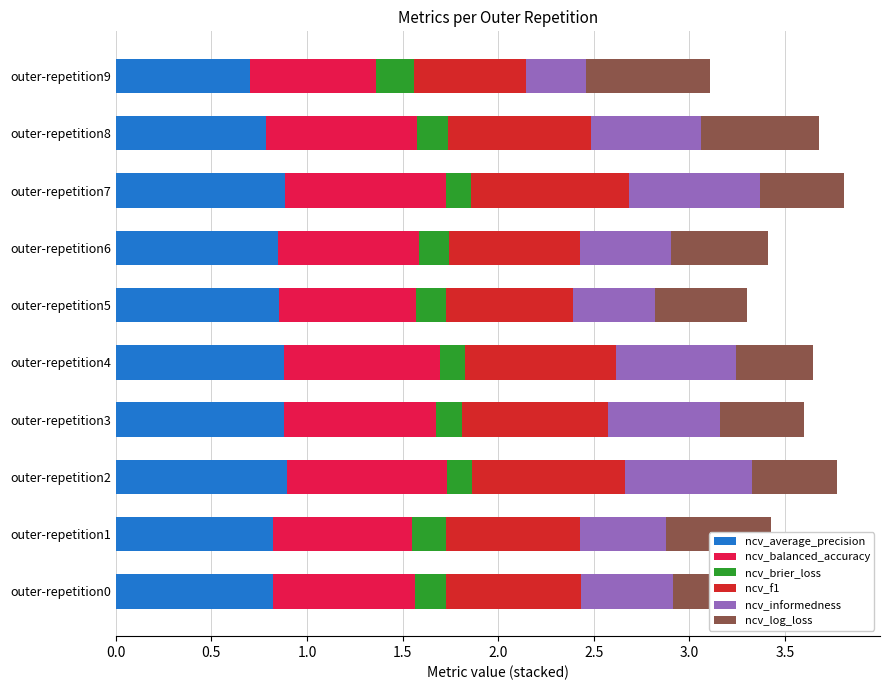

How many ncv_average_precision values are between 0 and 1?

10